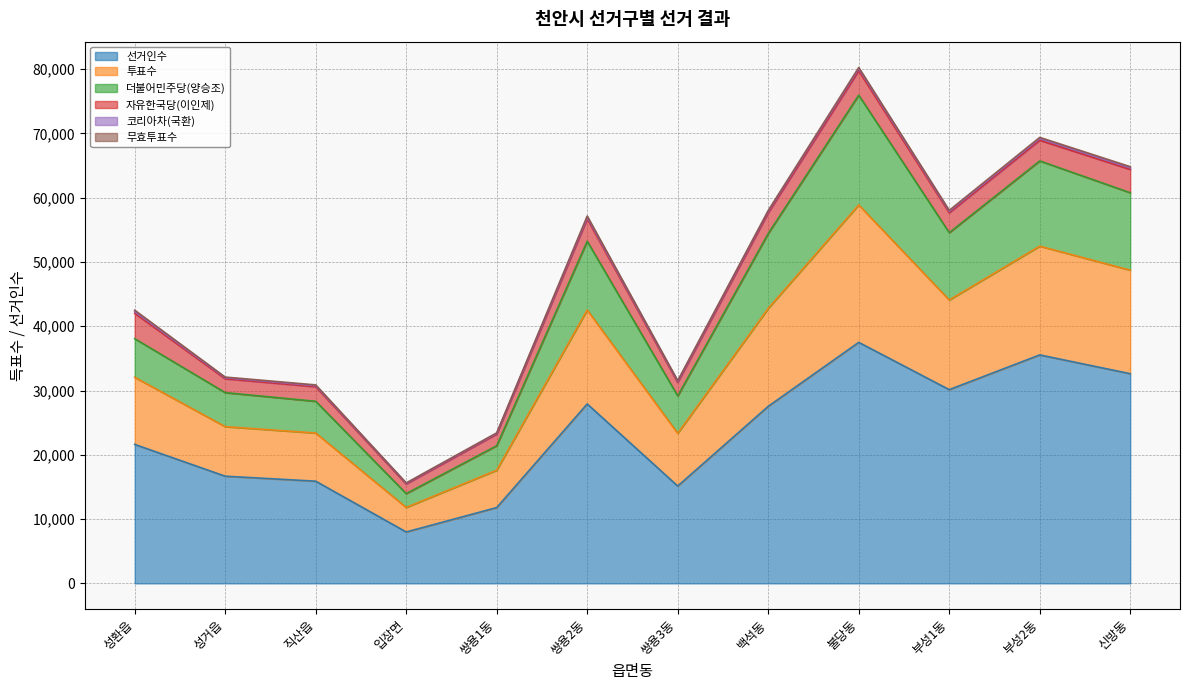

What is the total value across all series at 쌍용1동?

23418